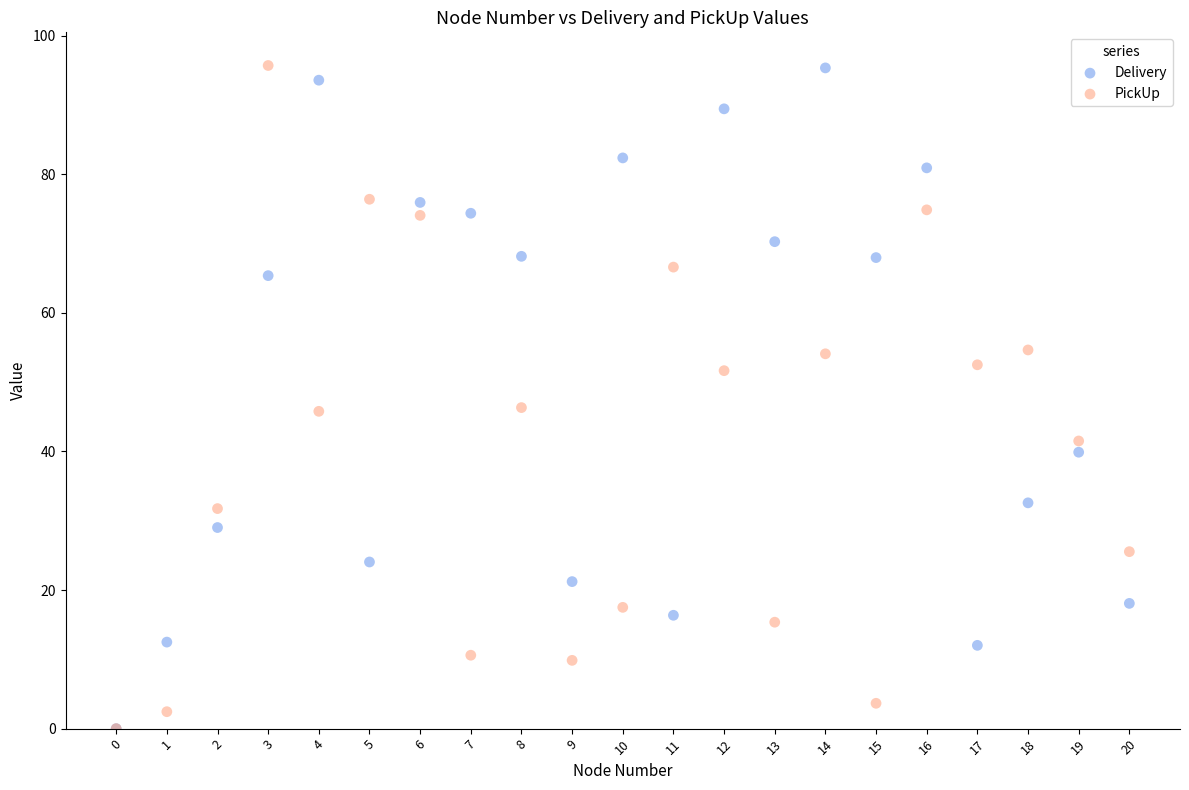

What are all the series names shown in the legend?

Delivery, PickUp